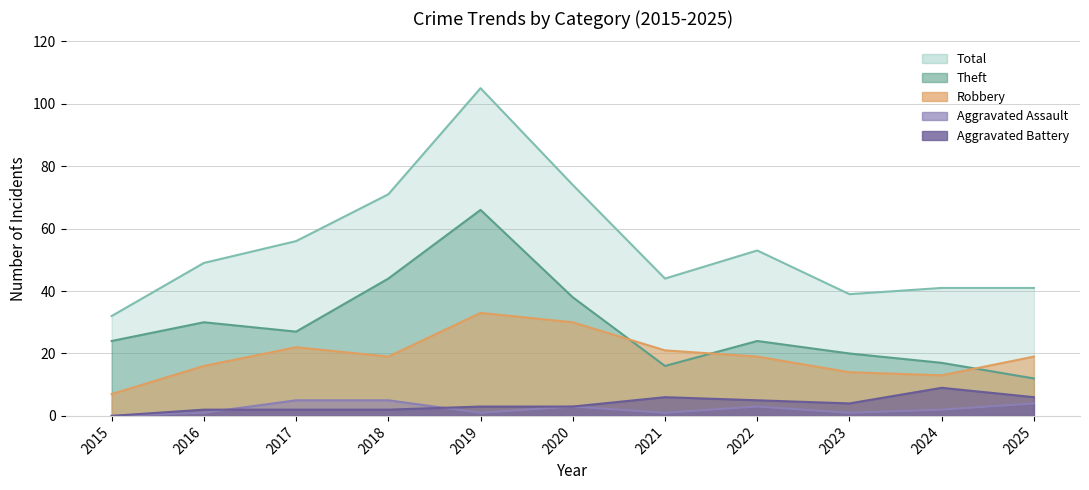

Is the value of Aggravated Assault at 2024 greater than the value of Aggravated Battery at 2022?

No